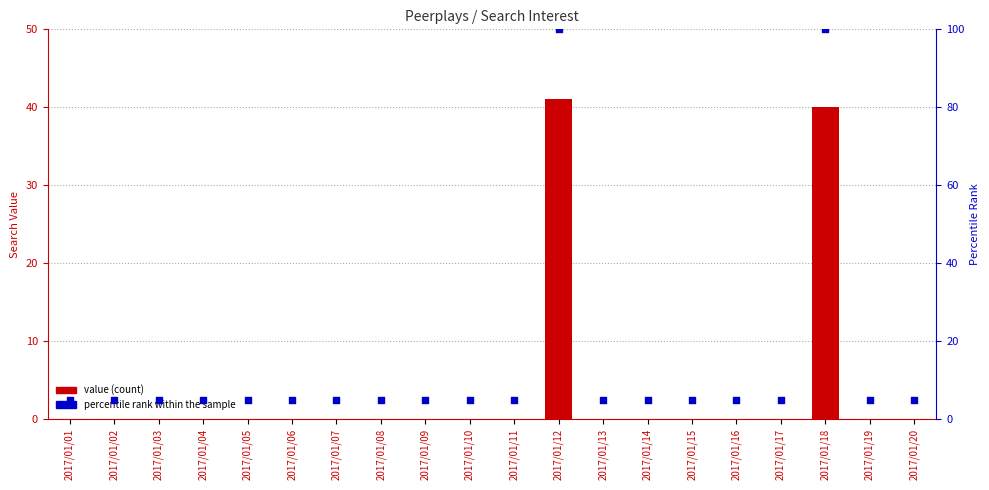

Which series contains the lowest Y value?

value (count)